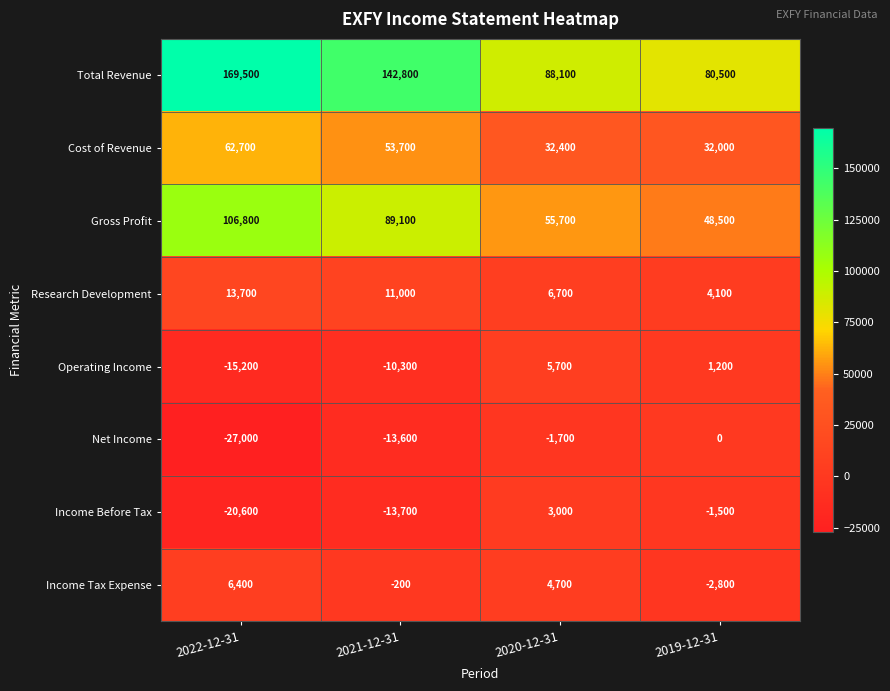

What value does the Cost of Revenue series have at 2021-12-31, to the nearest 50?

53700